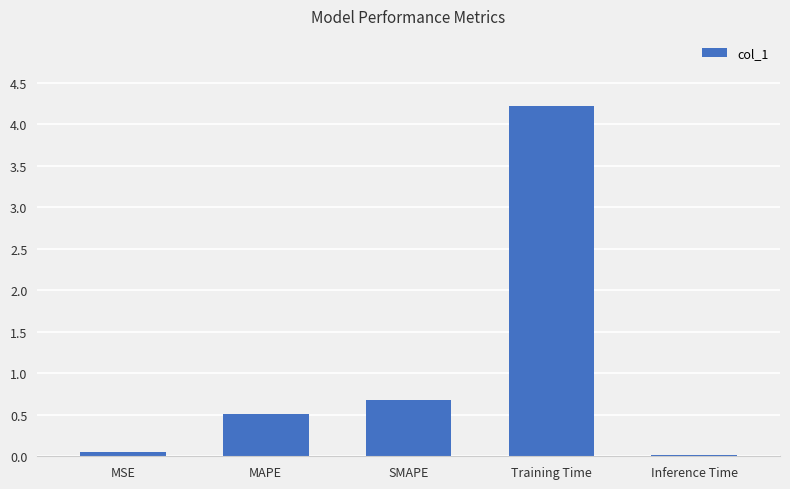

What is the change in value from MAPE to Training Time?

+3.7